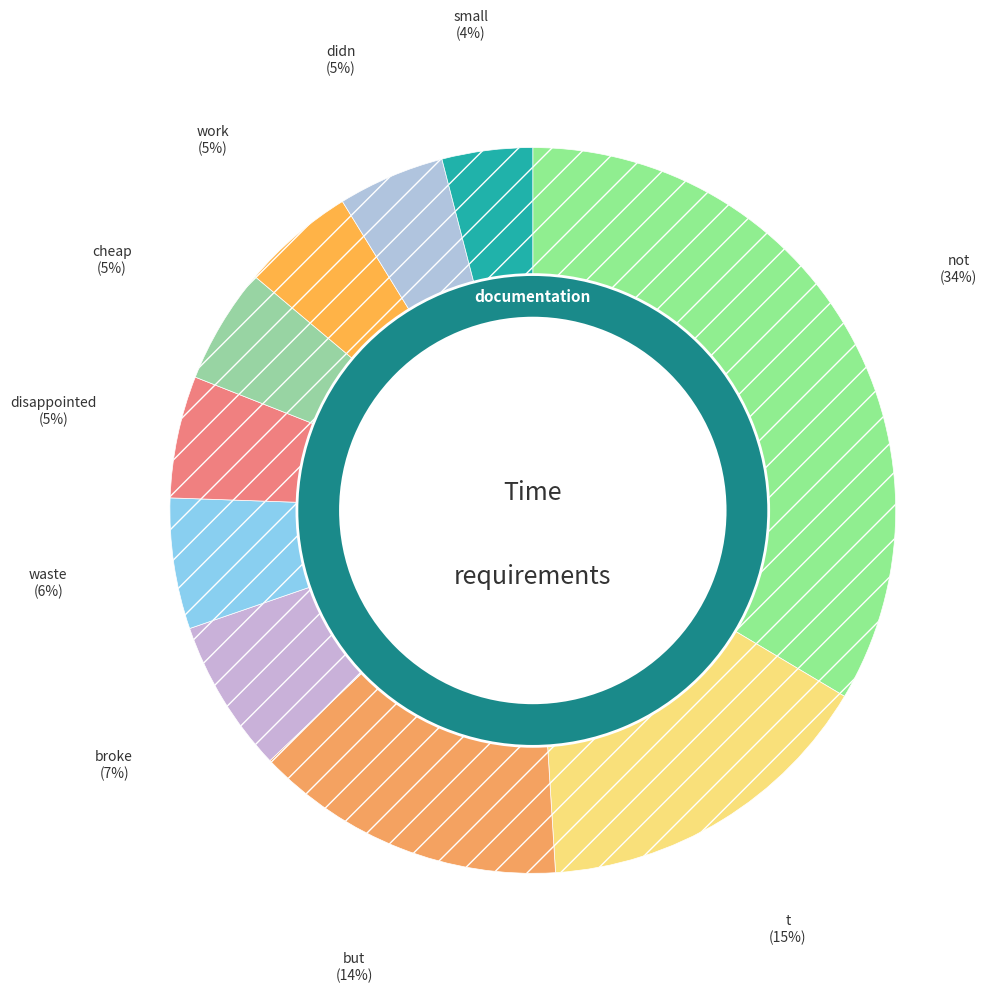

To the nearest percent, what is the combined percentage of cheap and work?

10%